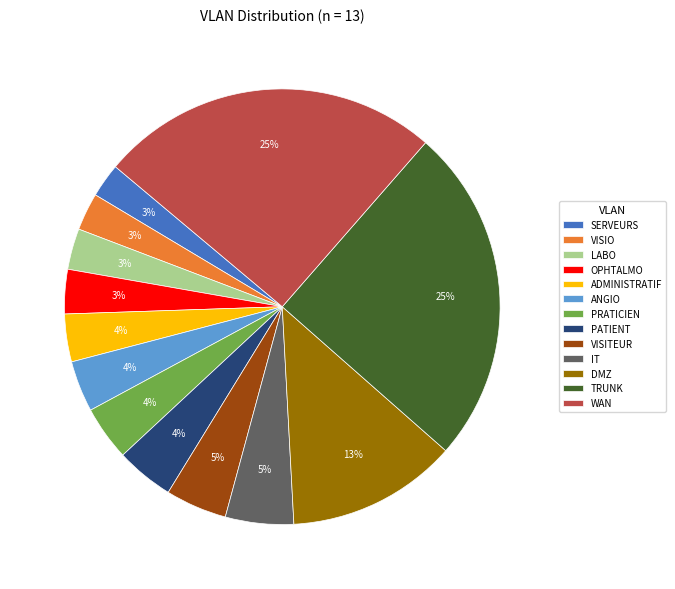

To the nearest percent, what percentage of the pie is IT?

5%